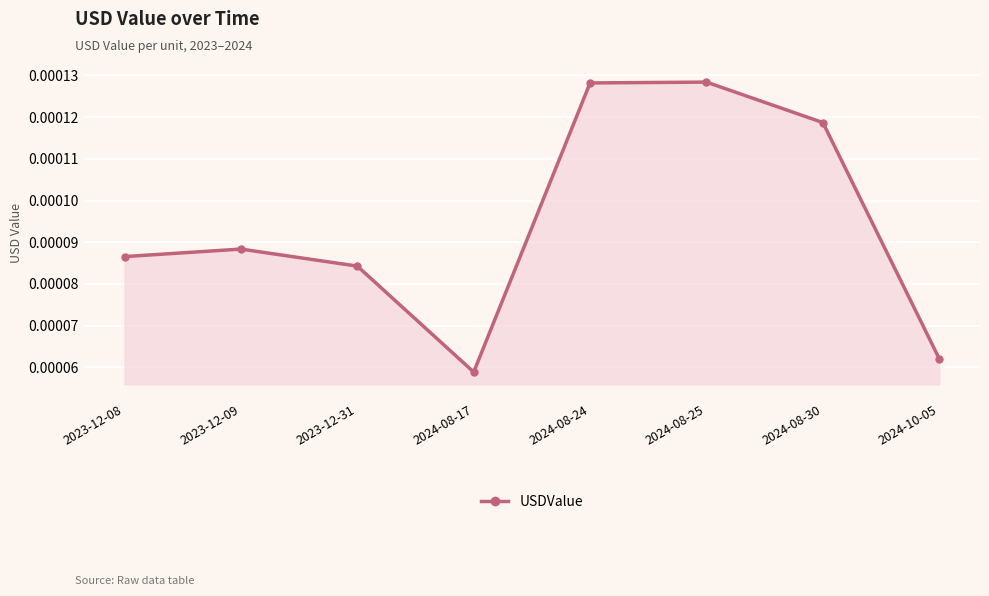

How many values are between 0 and 1?

8